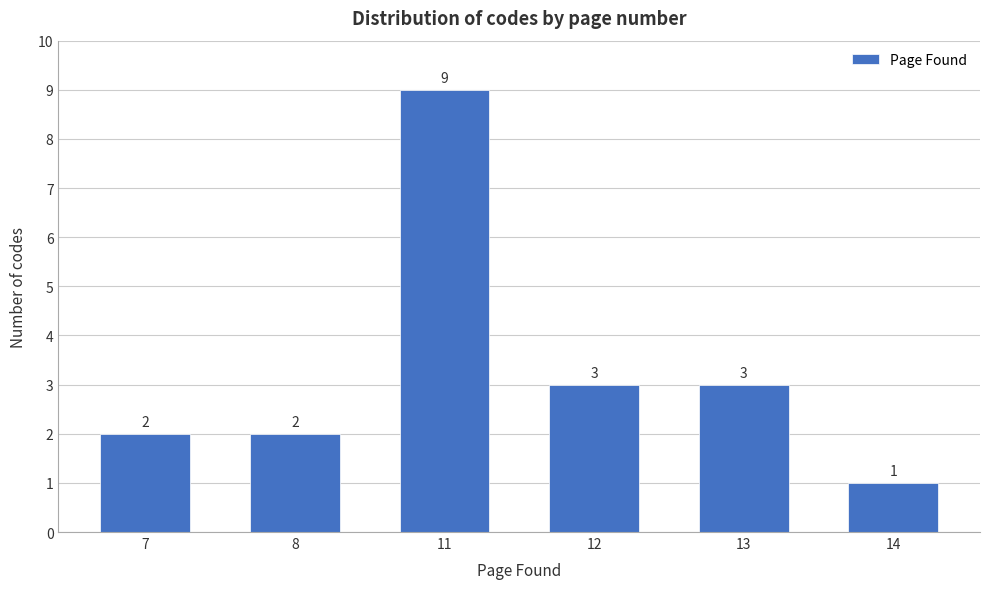

Reading left to right, transcribe all the data shown in this chart.

7=2	8=2	11=9	12=3	13=3	14=1